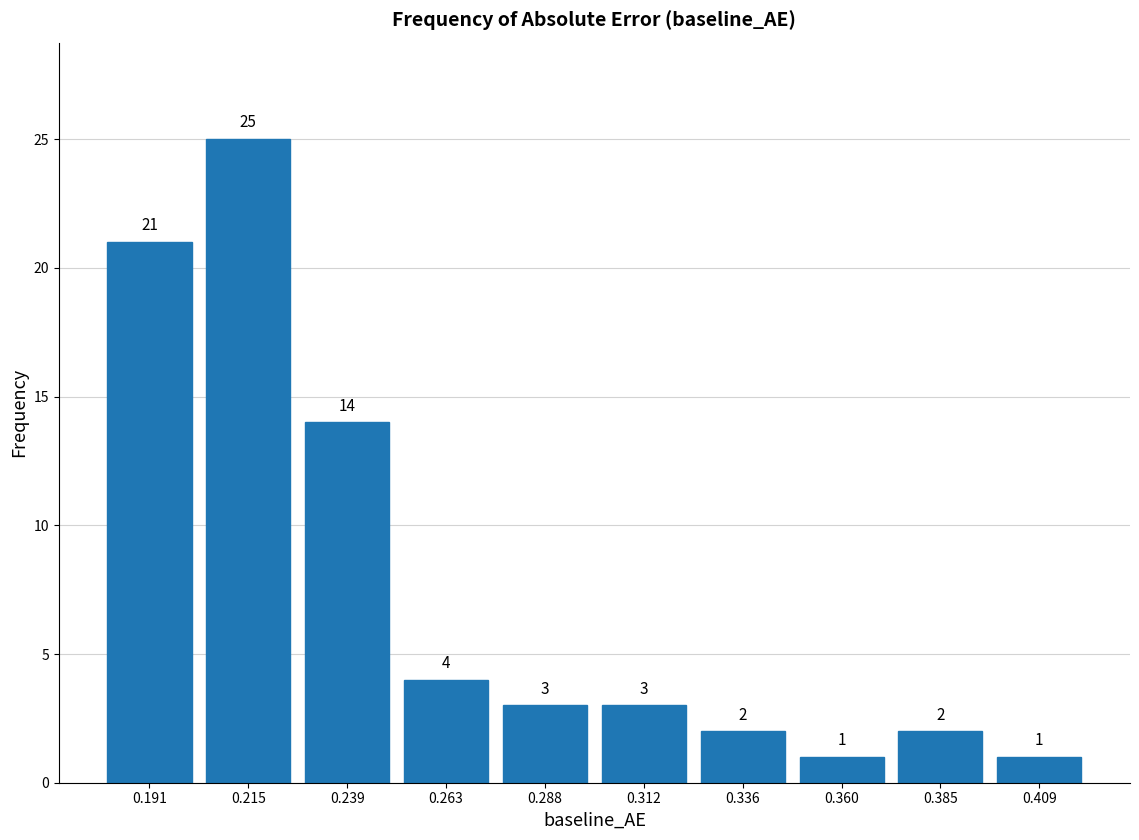

Over which range of the x-axis is the bar tallest?

0.205 to 0.225